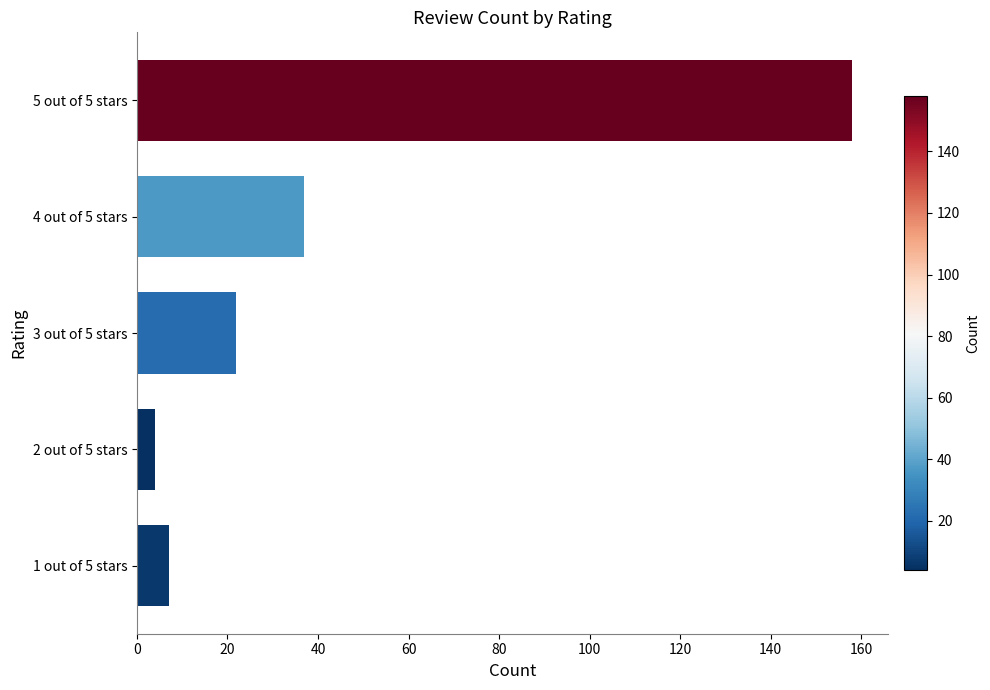

How many bars are there in total?

5